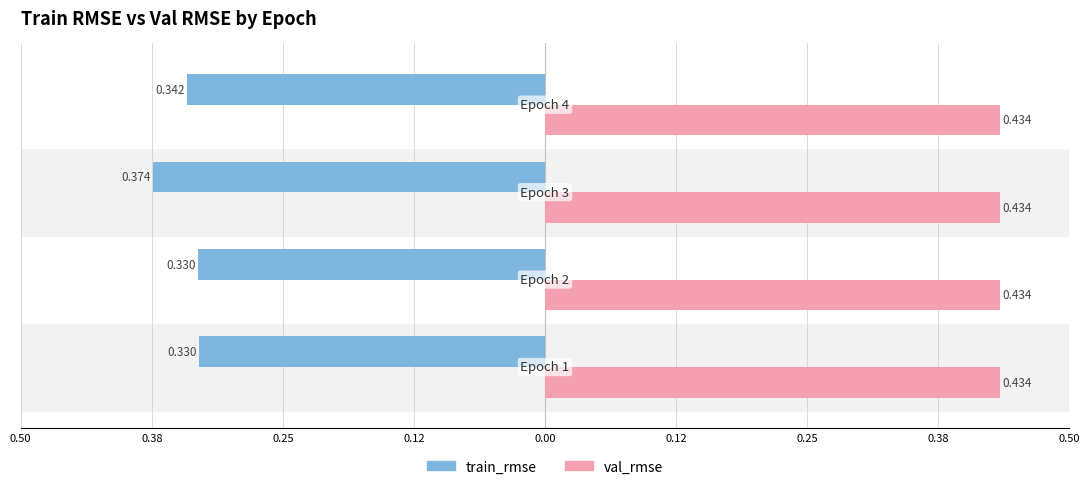

Reading left to right, what are all the values shown in this chart?

train_rmse: -0.3	-0.3	-0.4	-0.3
val_rmse: 0.3	0.3	0.3	0.3